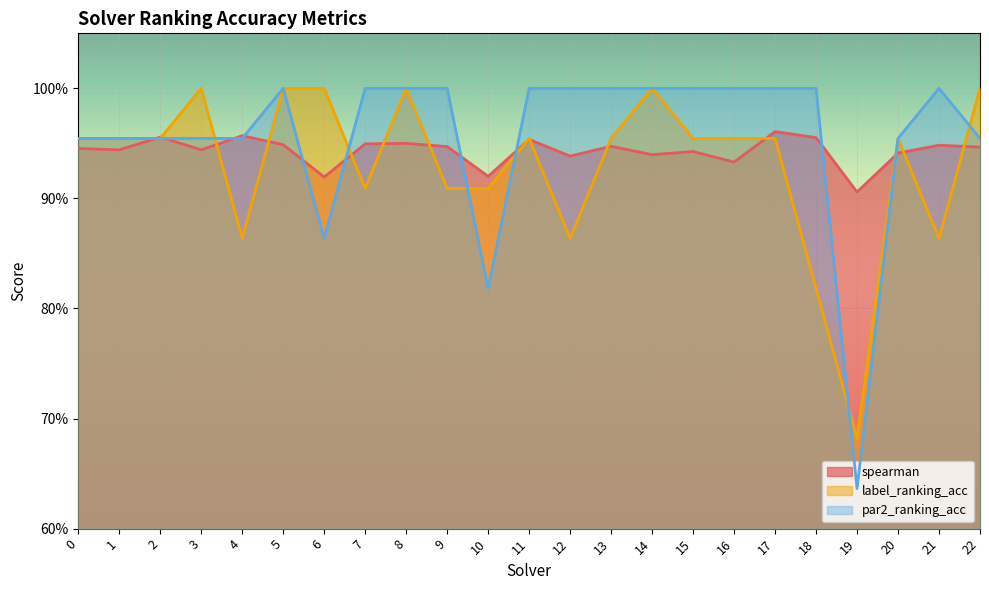

What is the maximum value for label_ranking_acc?

1.0